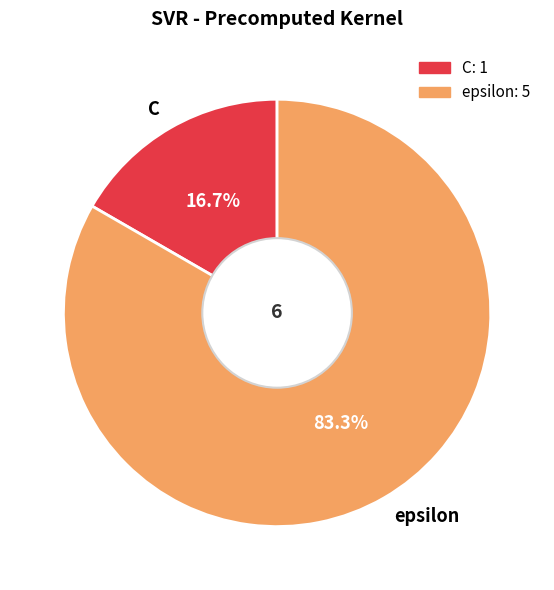

To the nearest percent, what is the combined percentage of epsilon and C?

100%